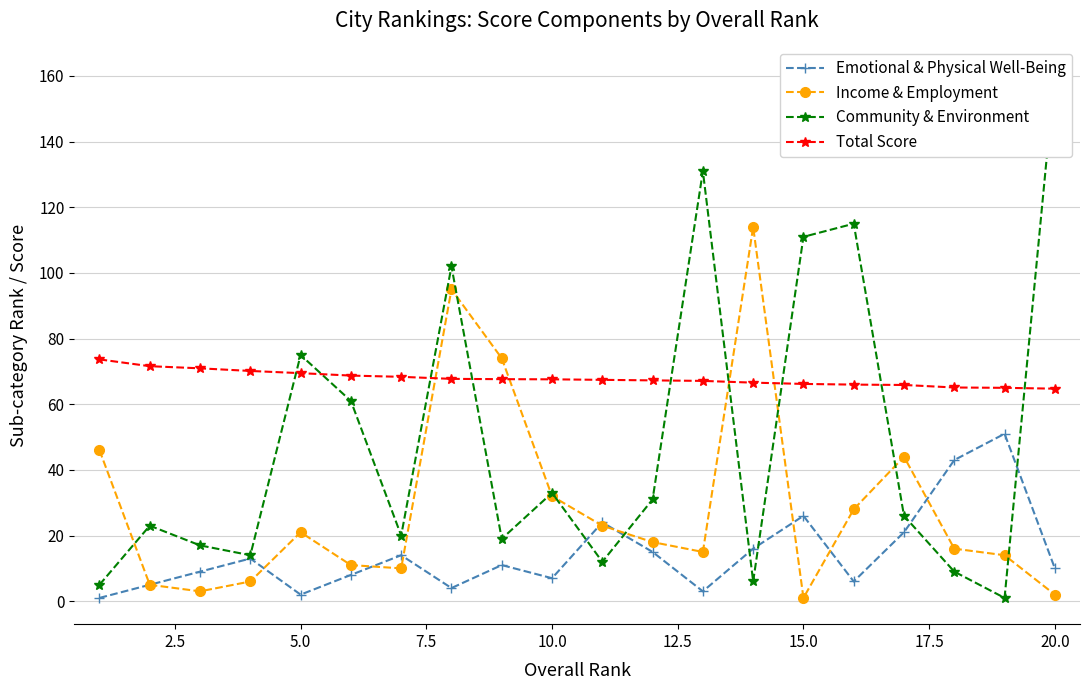

True or false: Total Score and Emotional & Physical Well-Being cross at least once.

False